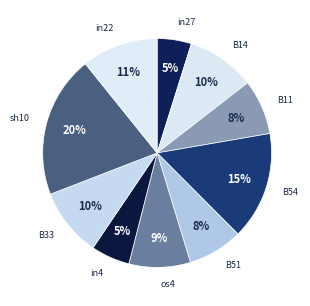

Is it true that in4 is 5% of the pie?

True